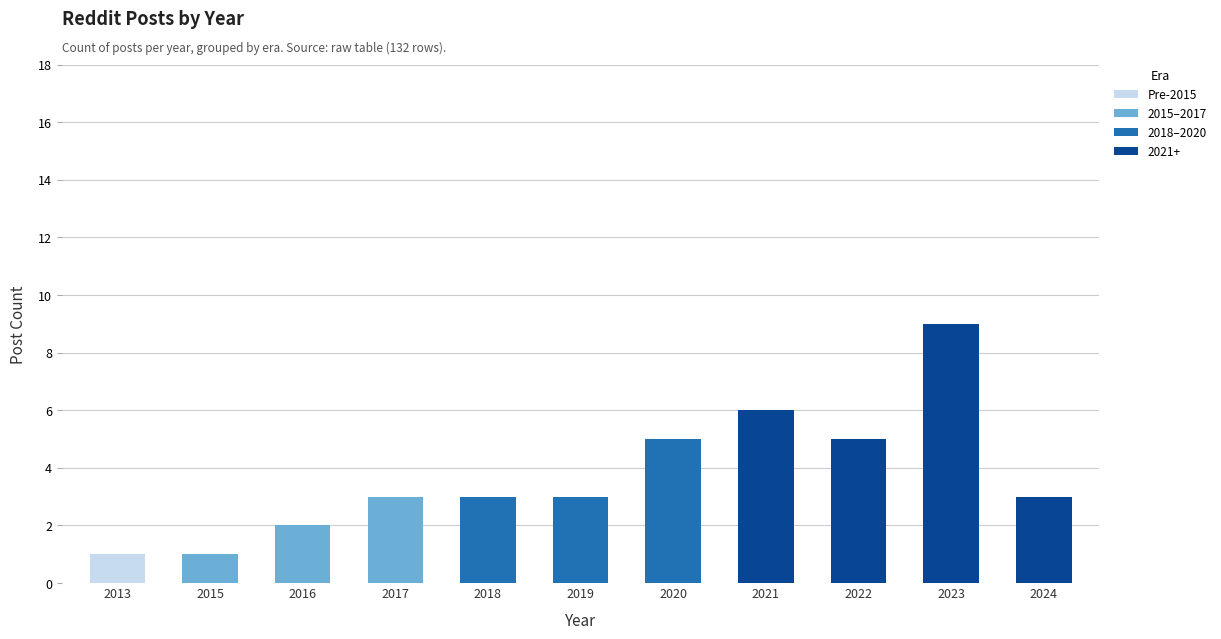

Is it true that Pre-2015 equals 0 at 2019?

True